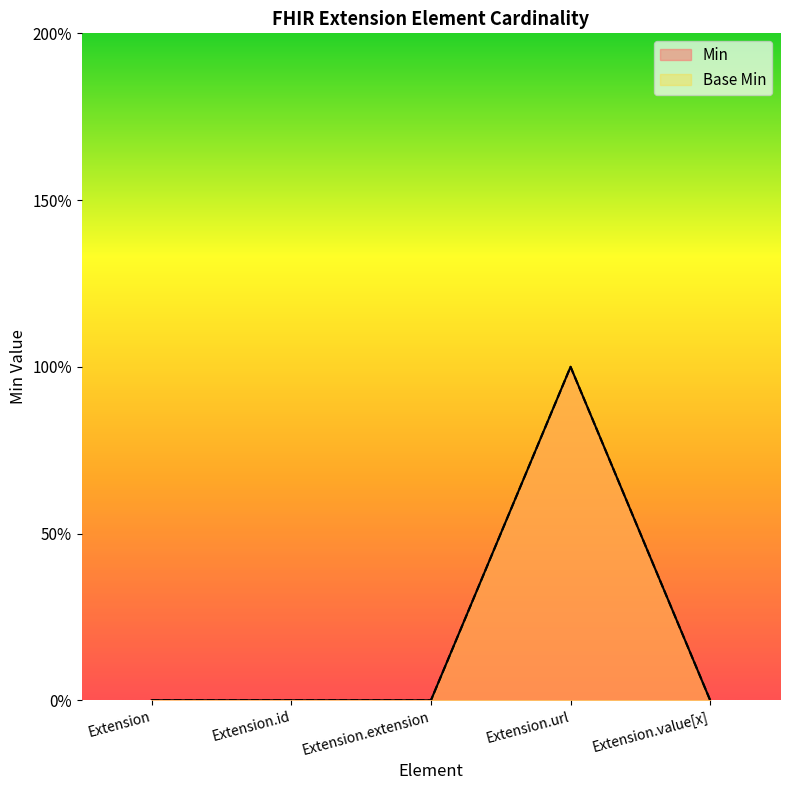

True or false: Base Min and Min cross at least once.

False